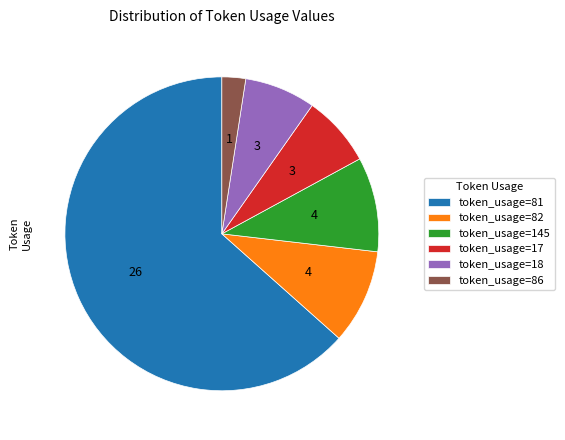

Which category has the biggest portion of the pie?

token_usage=81